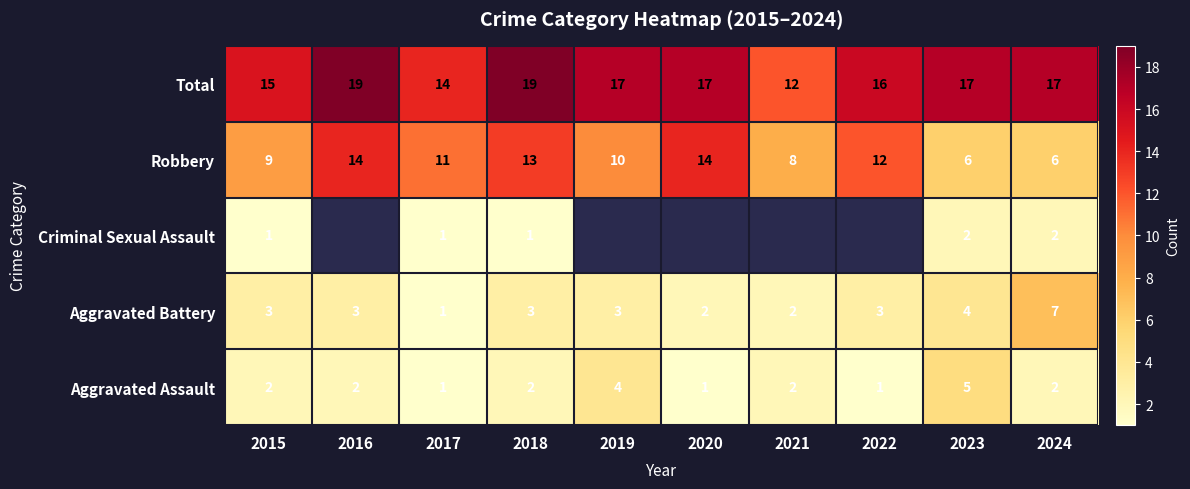

The value of Robbery at 2022 is 12.0. True or false?

True